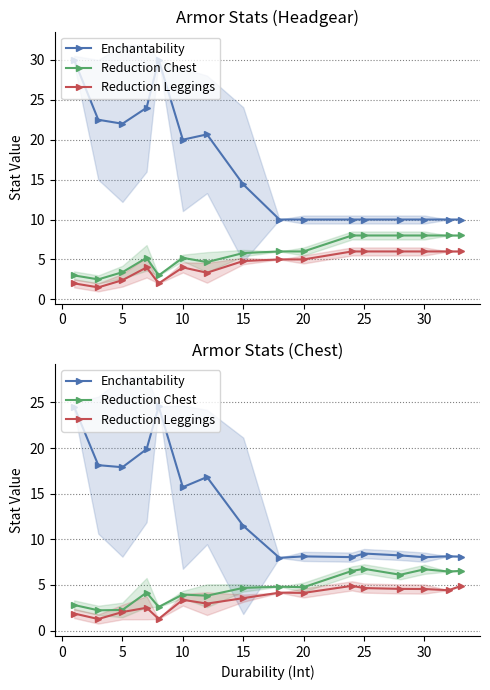

True or false: Reduction Leggings and Reduction Chest cross at least once.

False